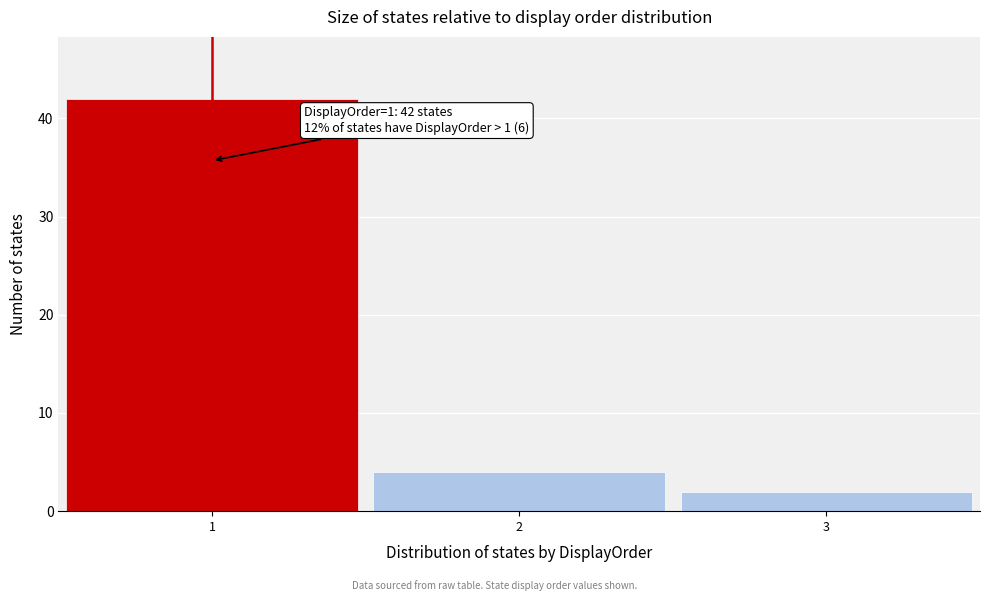

Over which range of the x-axis is the bar tallest?

0.5 to 1.5